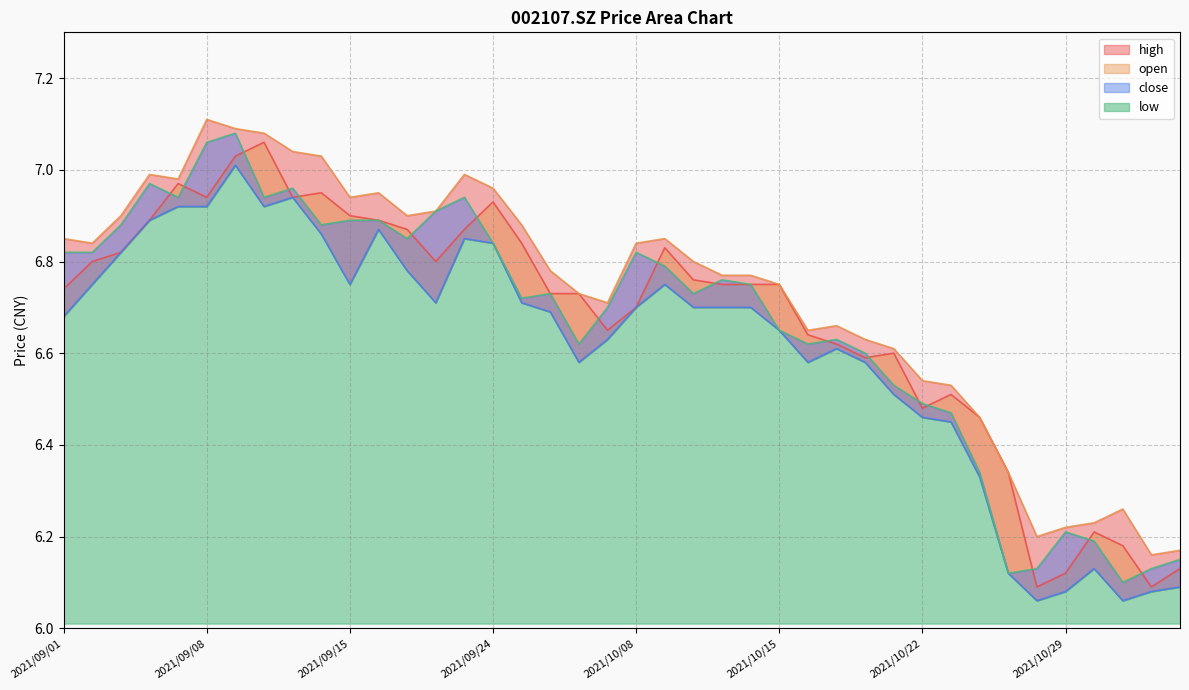

Rank the series by their maximum value, from lowest to highest.

low, open, close, high